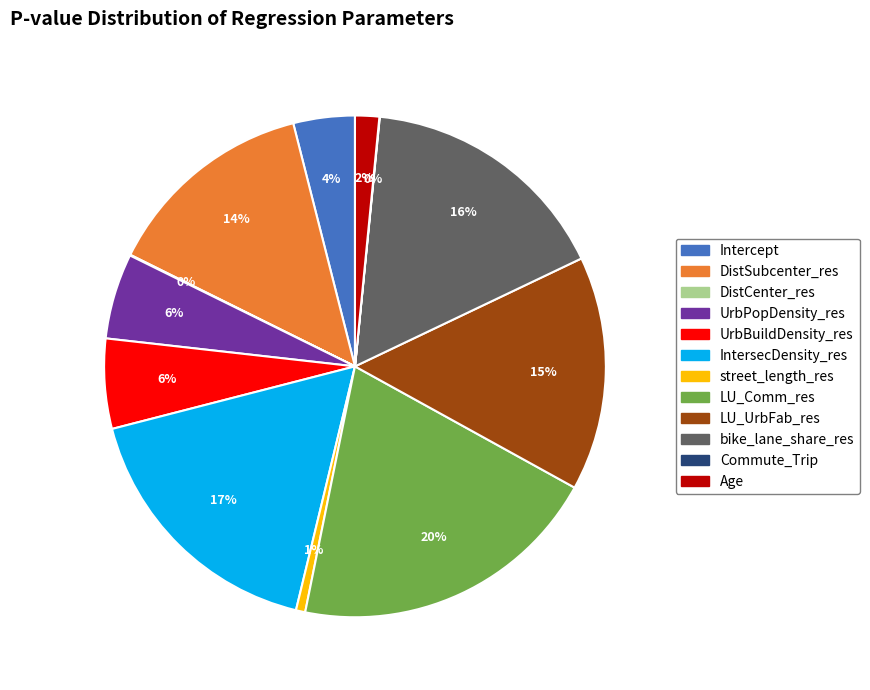

True or false: bike_lane_share_res accounts for 16% of the total.

True